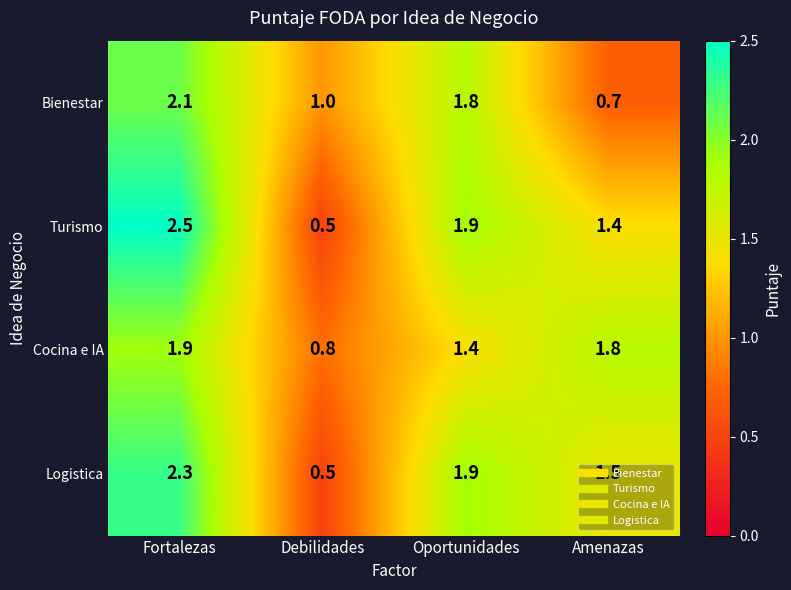

List the series in order of their peak value, highest first.

Turismo, Logistica, Bienestar, Cocina e IA